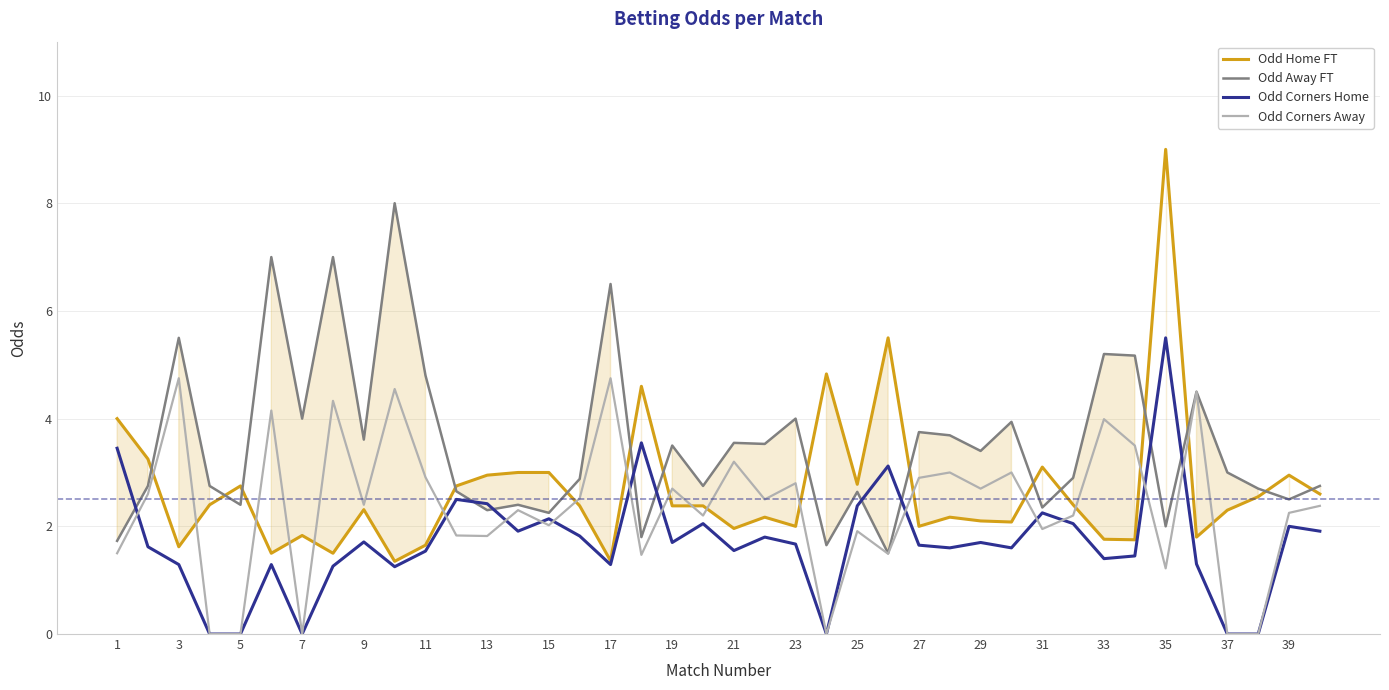

Reading right to left, transcribe all the data shown in this chart.

Odd Home FT: 2.6	3.0	2.5	2.3	1.8	9.0	1.8	1.8	2.4	3.1	2.1	2.1	2.2	2.0	5.5	2.8	4.8	2.0	2.2	2.0	2.4	2.4	4.6	1.4	2.4	3.0	3.0	3.0	2.8	1.6	1.4	2.3	1.5	1.8	1.5	2.8	2.4	1.6	3.2	4.0
Odd Away FT: 2.8	2.5	2.7	3.0	4.5	2.0	5.2	5.2	2.9	2.4	3.9	3.4	3.7	3.8	1.5	2.6	1.6	4.0	3.5	3.5	2.8	3.5	1.8	6.5	2.9	2.2	2.4	2.3	2.6	4.8	8.0	3.6	7.0	4.0	7.0	2.4	2.8	5.5	2.8	1.7
Odd Corners Home: 1.9	2.0	0.0	0.0	1.3	5.5	1.4	1.4	2.0	2.2	1.6	1.7	1.6	1.6	3.1	2.4	0.0	1.7	1.8	1.6	2.0	1.7	3.5	1.3	1.8	2.1	1.9	2.4	2.5	1.5	1.2	1.7	1.3	0.0	1.3	0.0	0.0	1.3	1.6	3.5
Odd Corners Away: 2.4	2.2	0.0	0.0	4.5	1.2	3.5	4.0	2.2	1.9	3.0	2.7	3.0	2.9	1.5	1.9	0.0	2.8	2.5	3.2	2.2	2.7	1.5	4.8	2.5	2.0	2.3	1.8	1.8	2.9	4.5	2.4	4.3	0.0	4.2	0.0	0.0	4.8	2.6	1.5